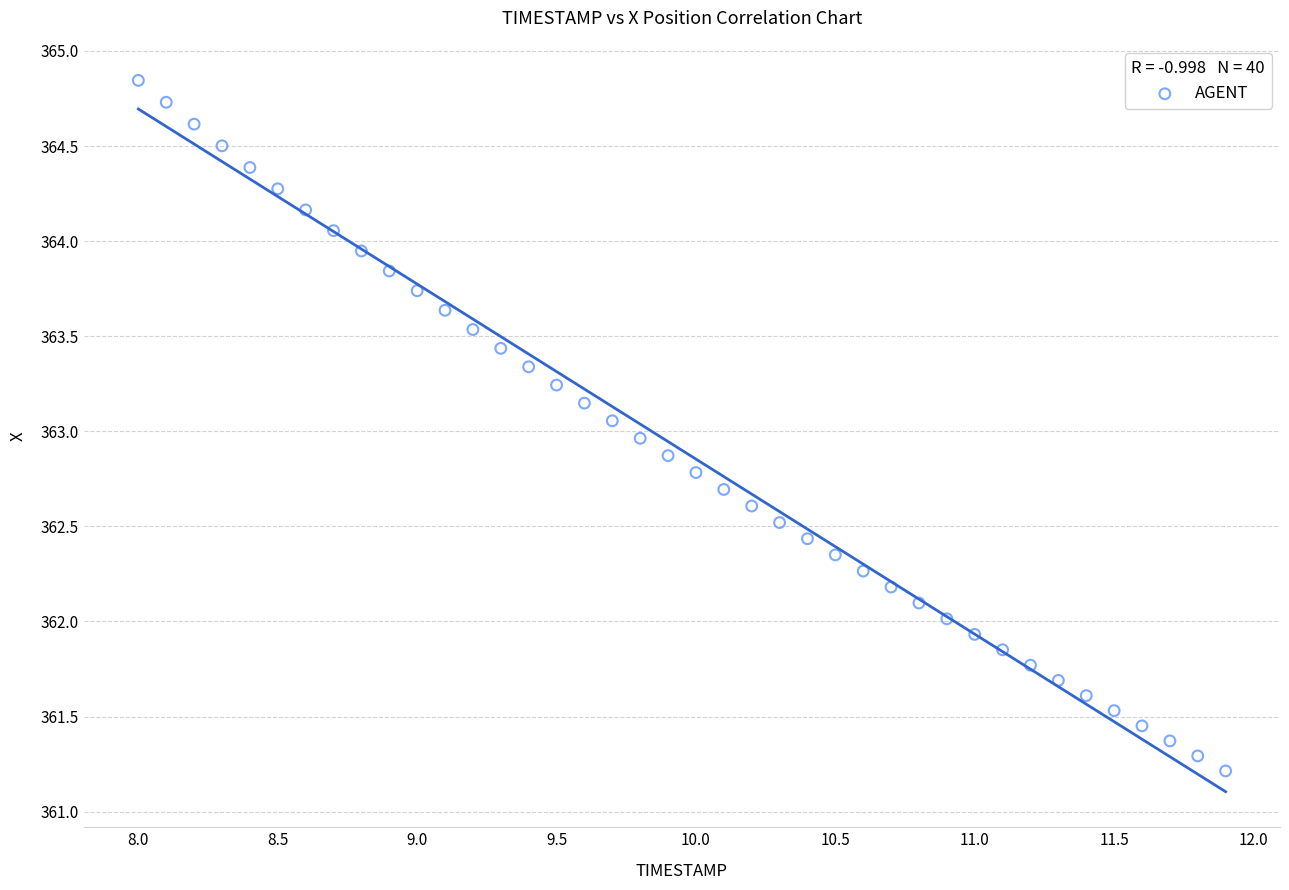

What is the range of Y values (max minus min)?

3.6